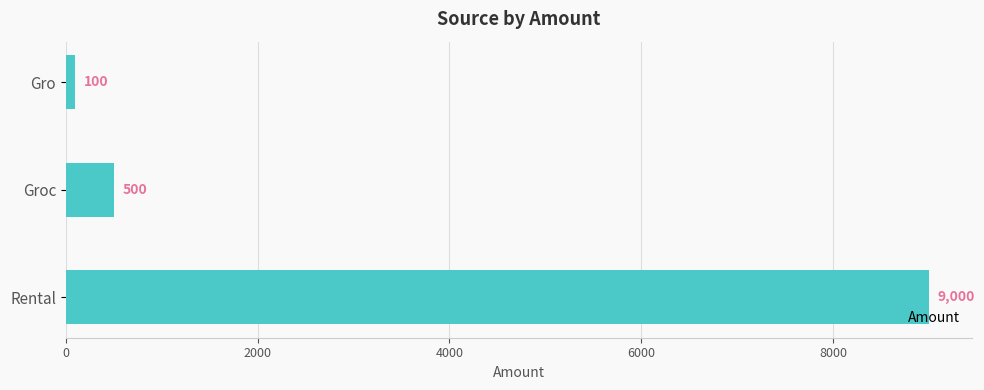

What is the difference between the maximum and minimum values?

8900